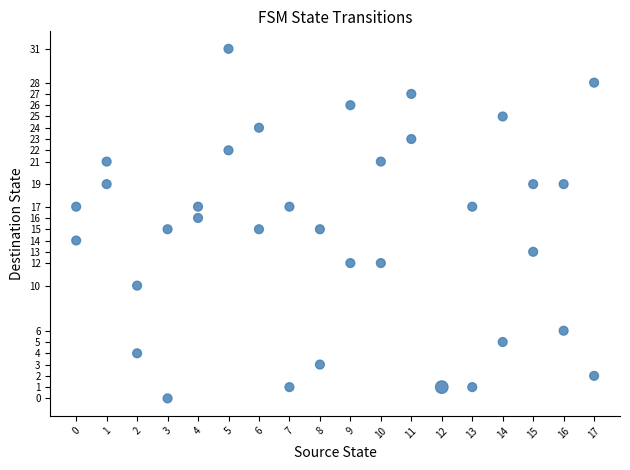

What is the range of Y values (max minus min)?

31